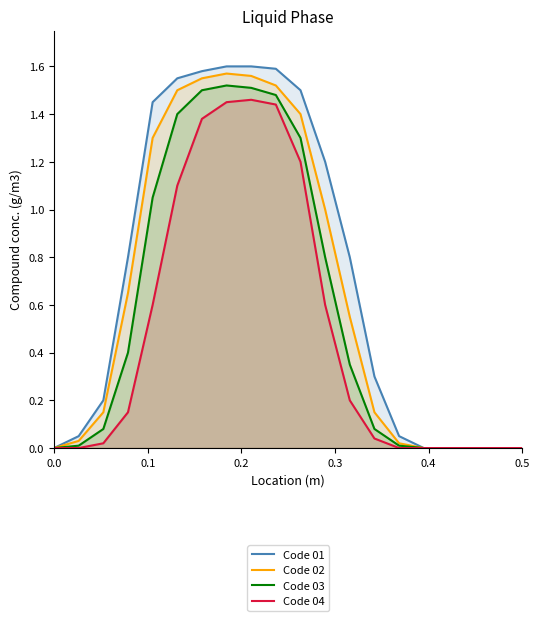

List the series in order of their overall mean, highest first.

Code 01, Code 02, Code 03, Code 04